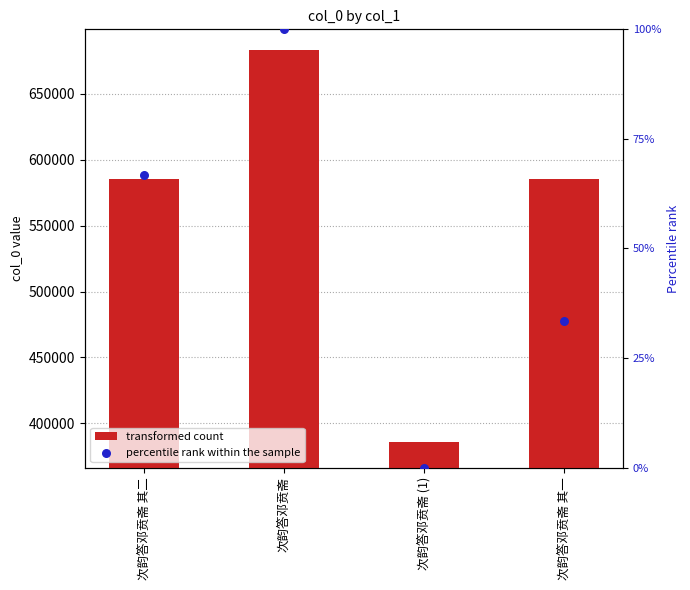

At which category is the sum across all series the highest?

次韵答邓贲斋